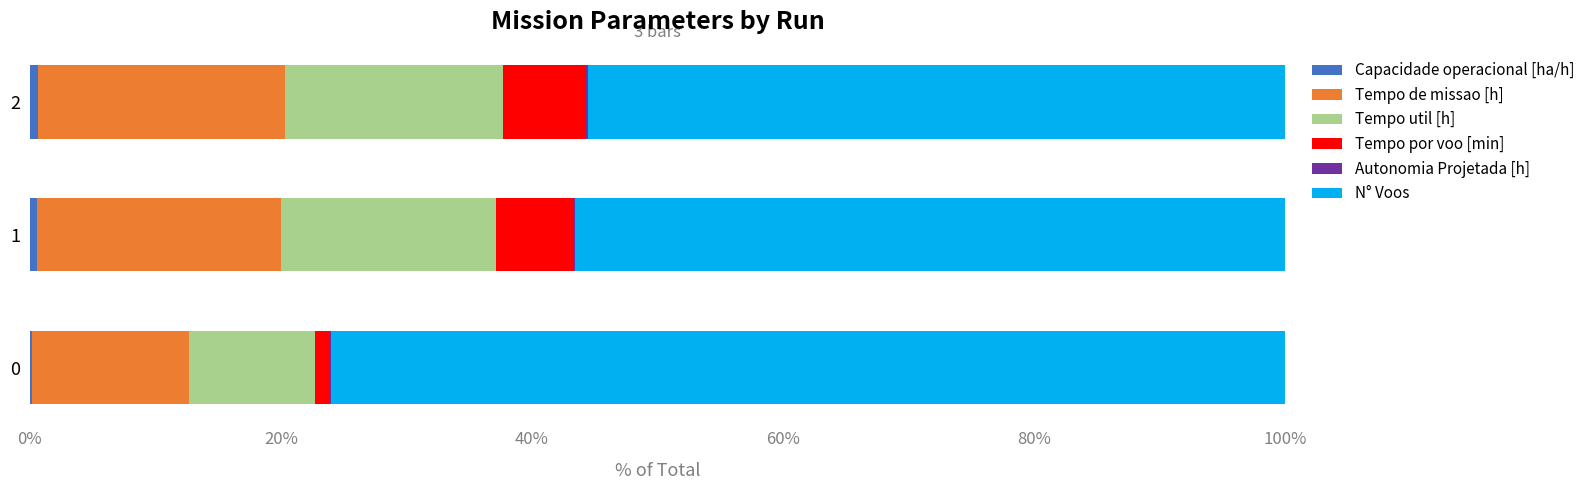

What is the value of the N° Voos bar at the 1st from the left?

76.0